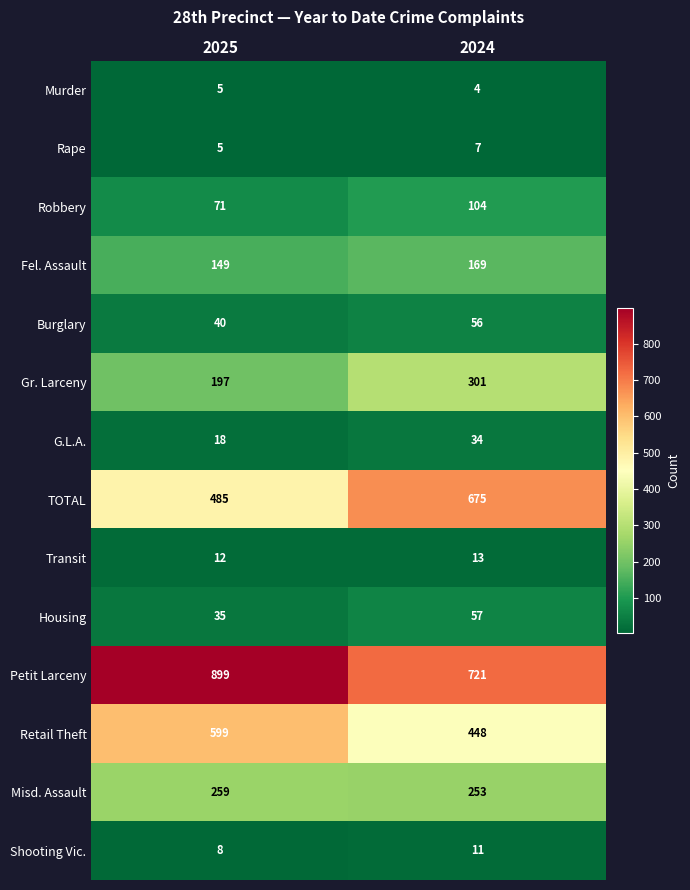

What is the minimum value for Robbery?

71